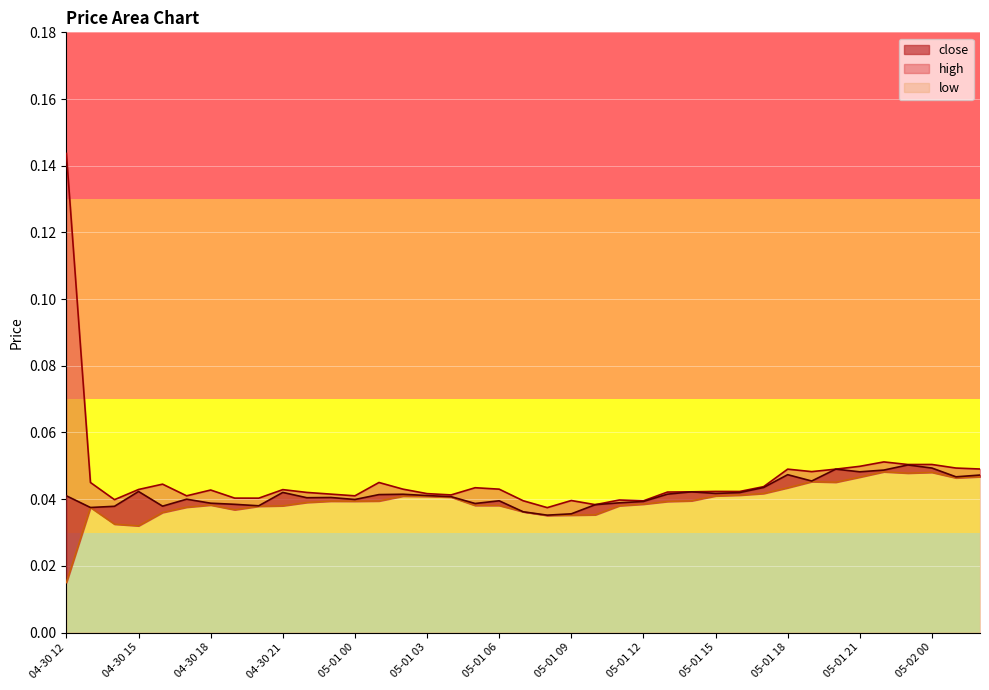

How many low values are between 0 and 1?

39